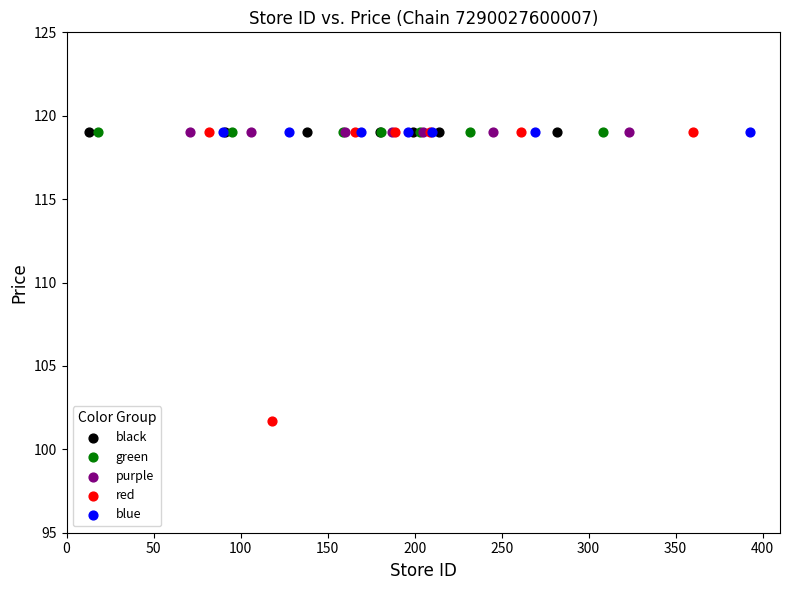

Which series contains the lowest Y value?

red